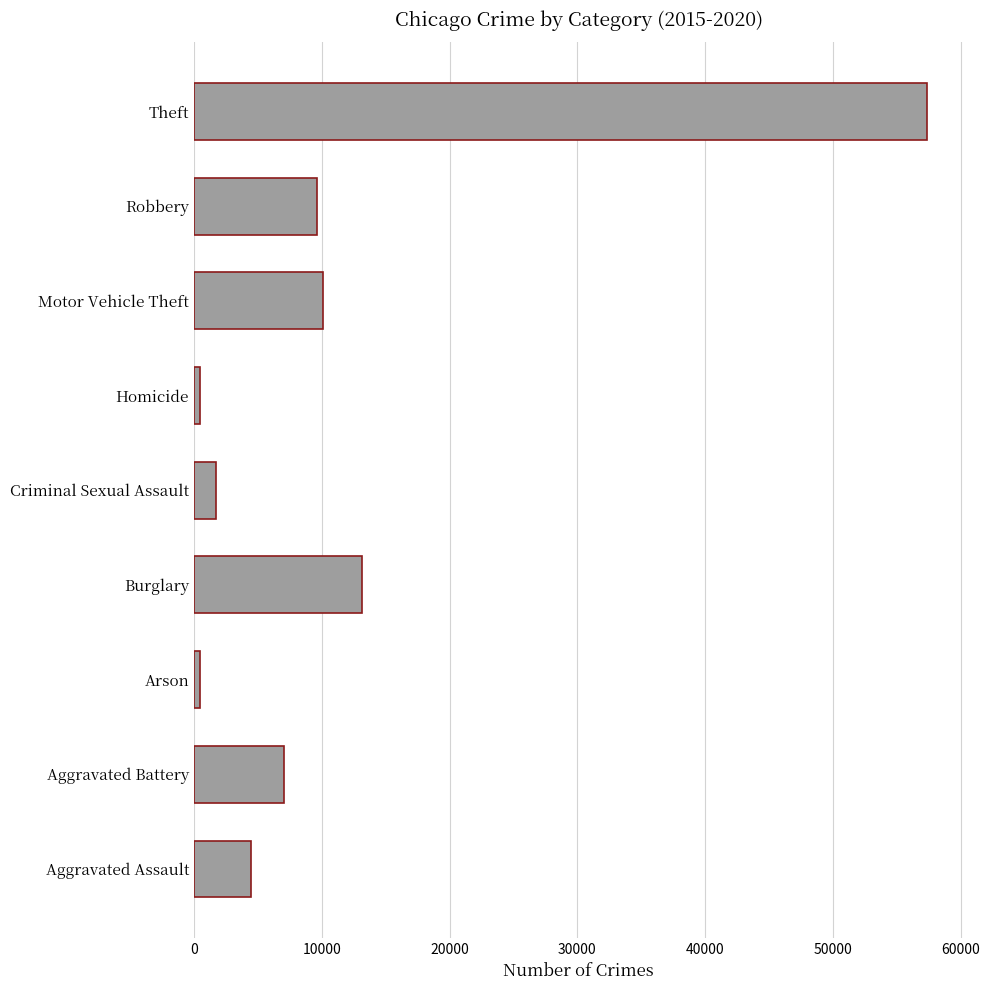

What is the difference between the second highest and second lowest values?

12688